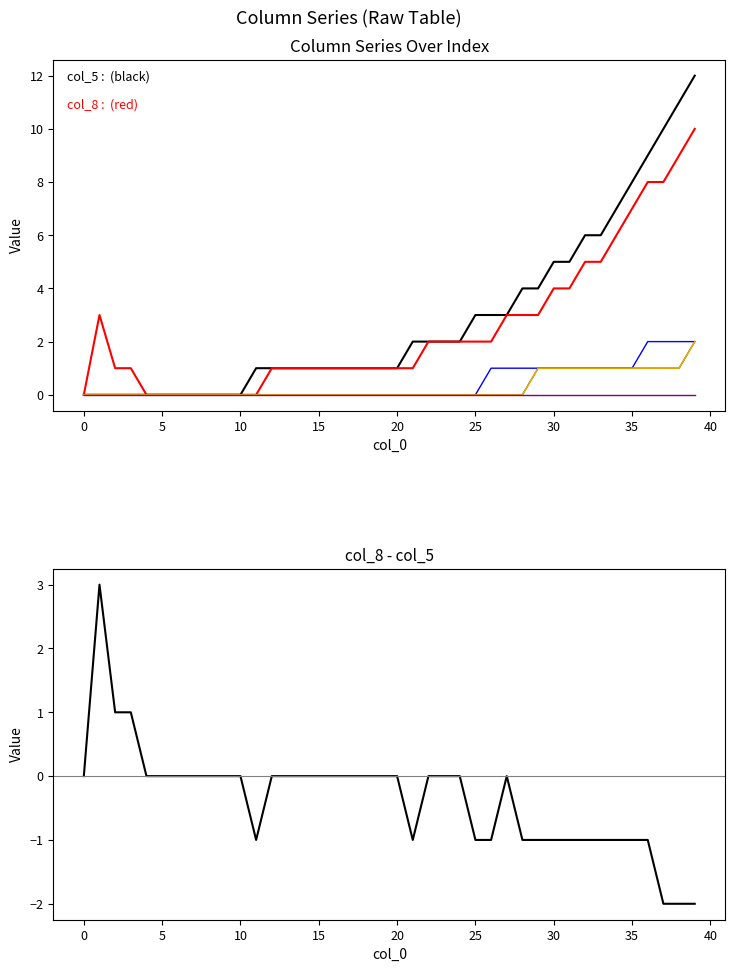

Count the number of categories in the chart.

40